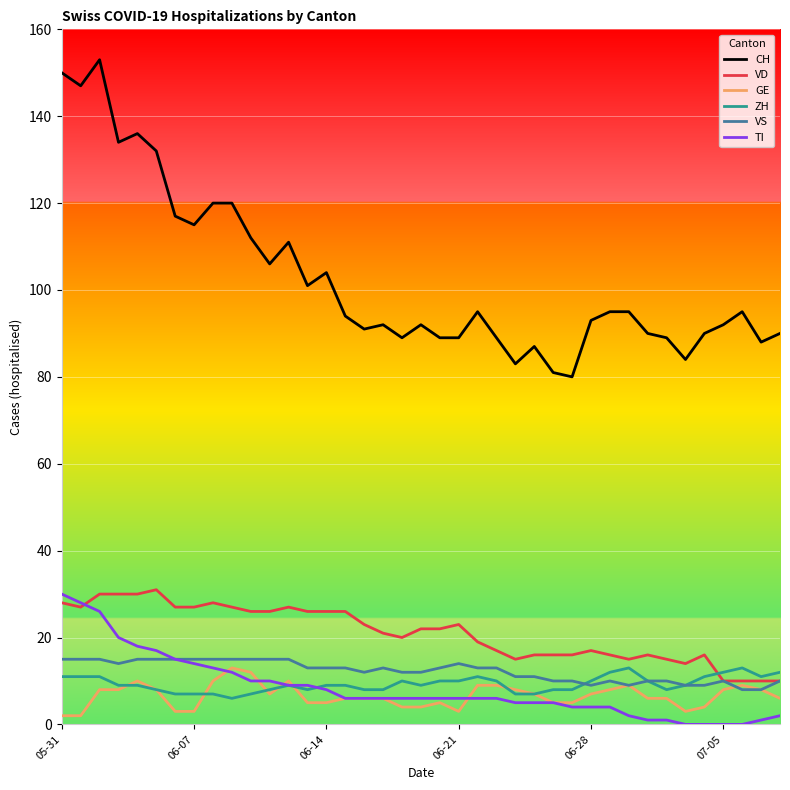

What is the difference between the maximum and minimum values in the GE series?

11